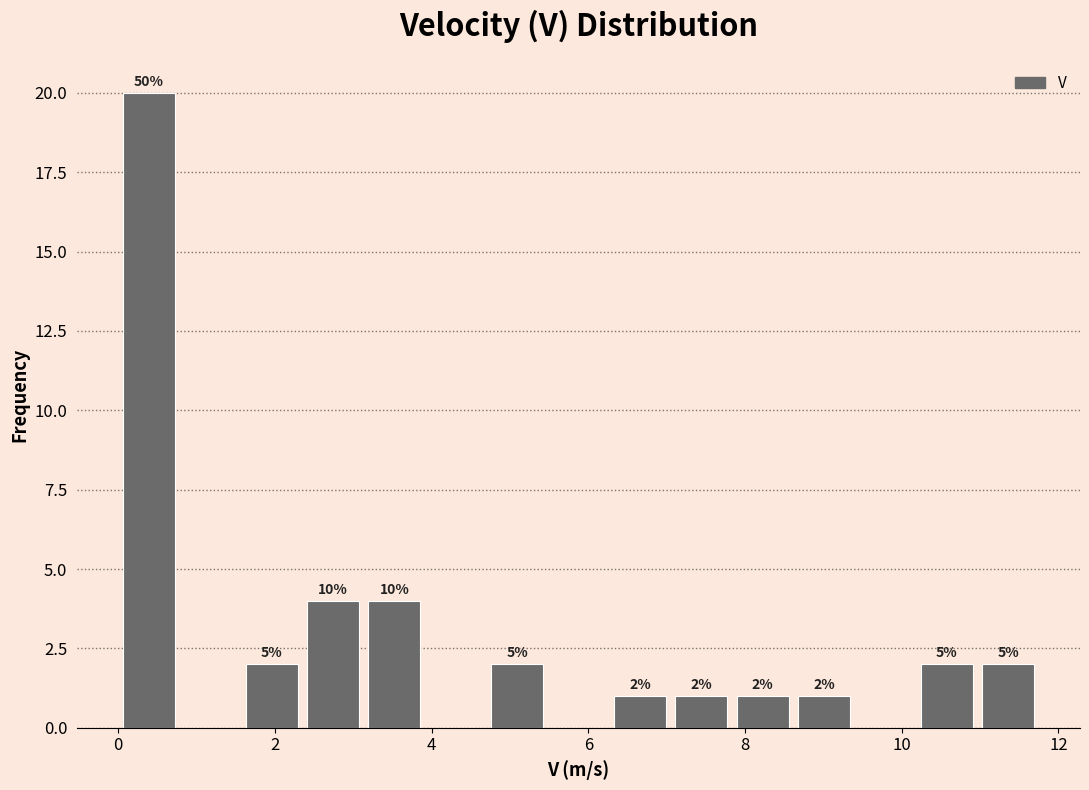

Read against the x-axis, roughly where is the centre of the tallest bar?

0.4